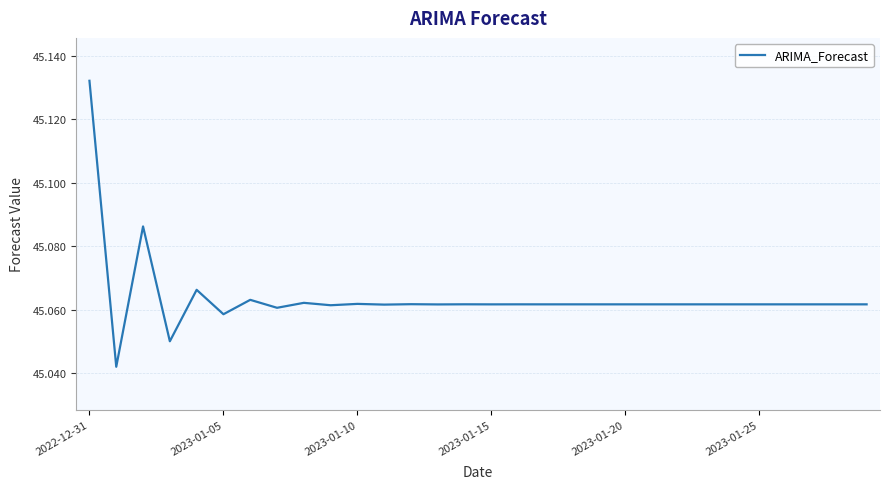

What is the value of the 9th point from the left?

45.1